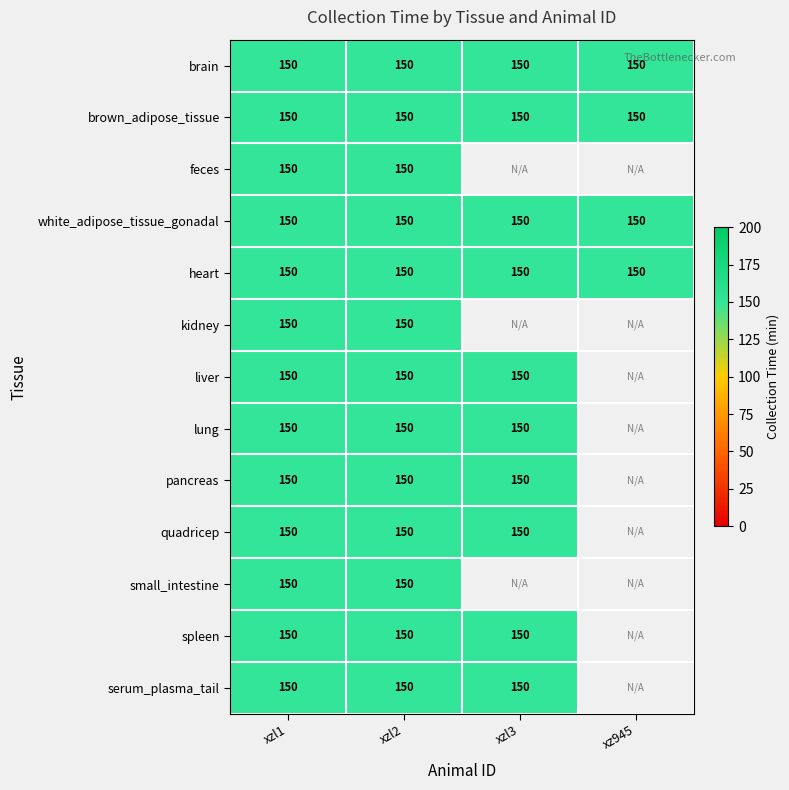

Is it true that xzl1 equals 150 at brain?

True